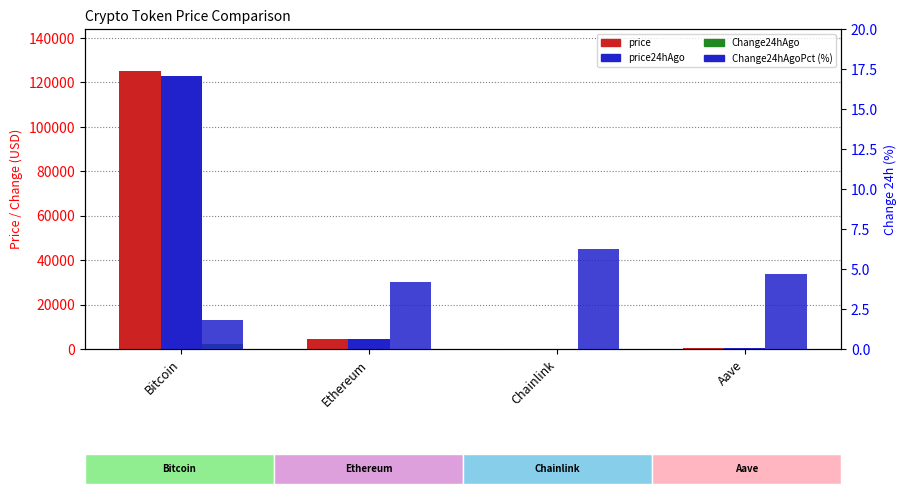

The Change24hAgoPct series shows 2.5 at Aave. True or false?

False